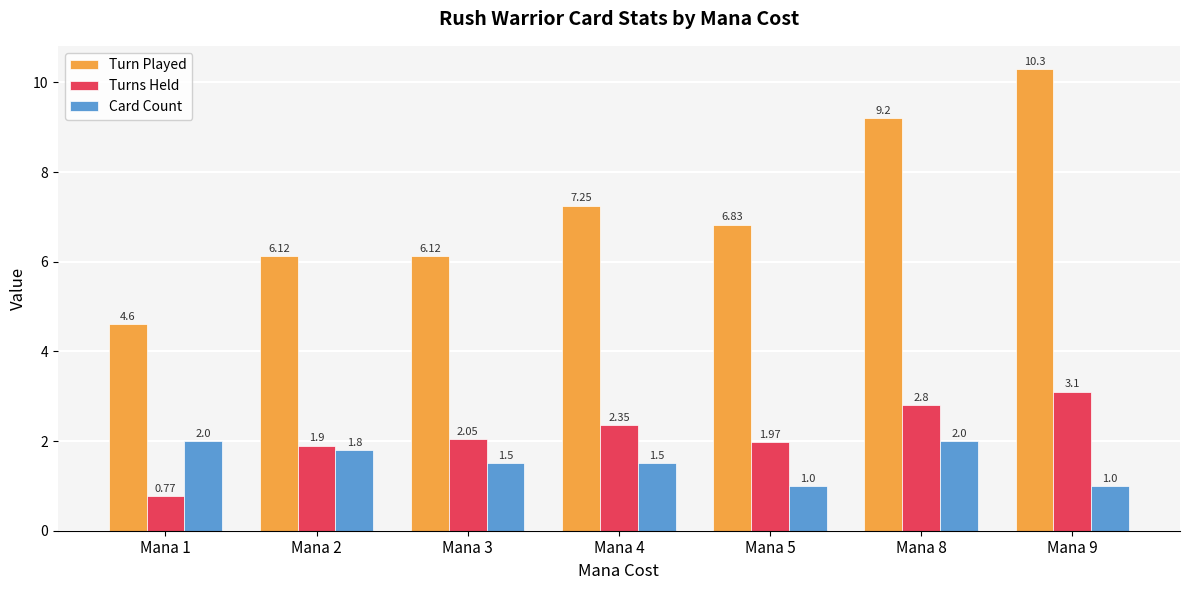

Which category has the lowest value across all series?

Mana 1